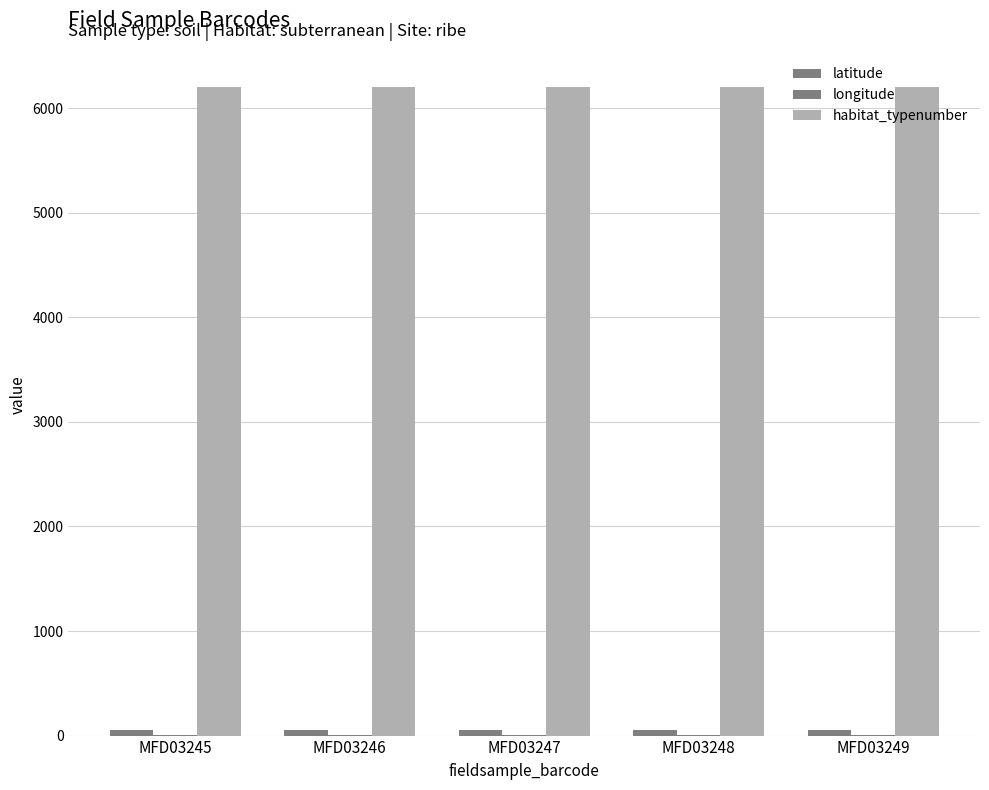

Are the bars horizontal?

No